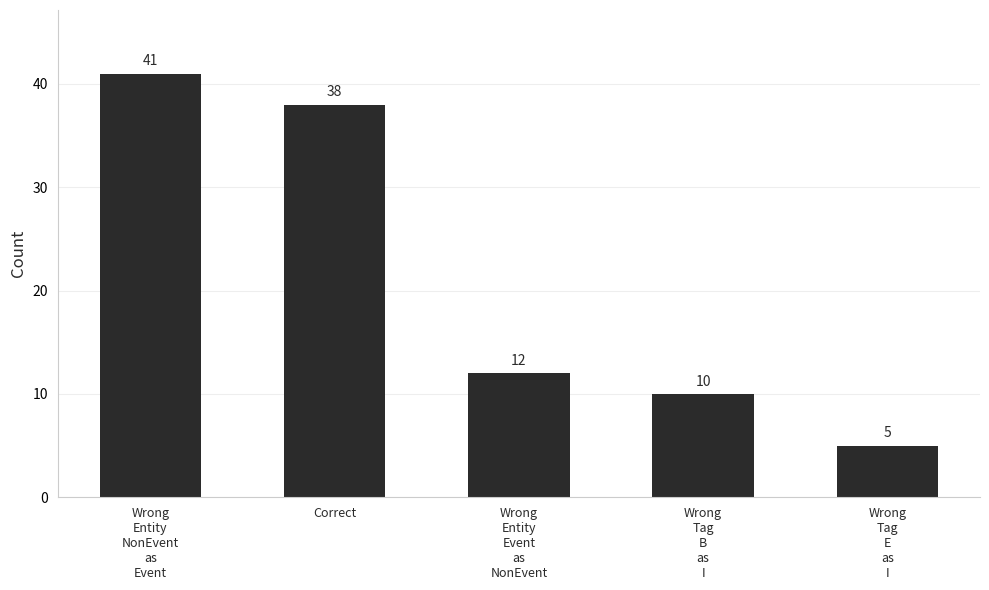

Reading right to left, list all the values displayed in this chart.

Wrong
Tag
E
as
I=5	Wrong
Tag
B
as
I=10	Wrong
Entity
Event
as
NonEvent=12	Correct=38	Wrong
Entity
NonEvent
as
Event=41